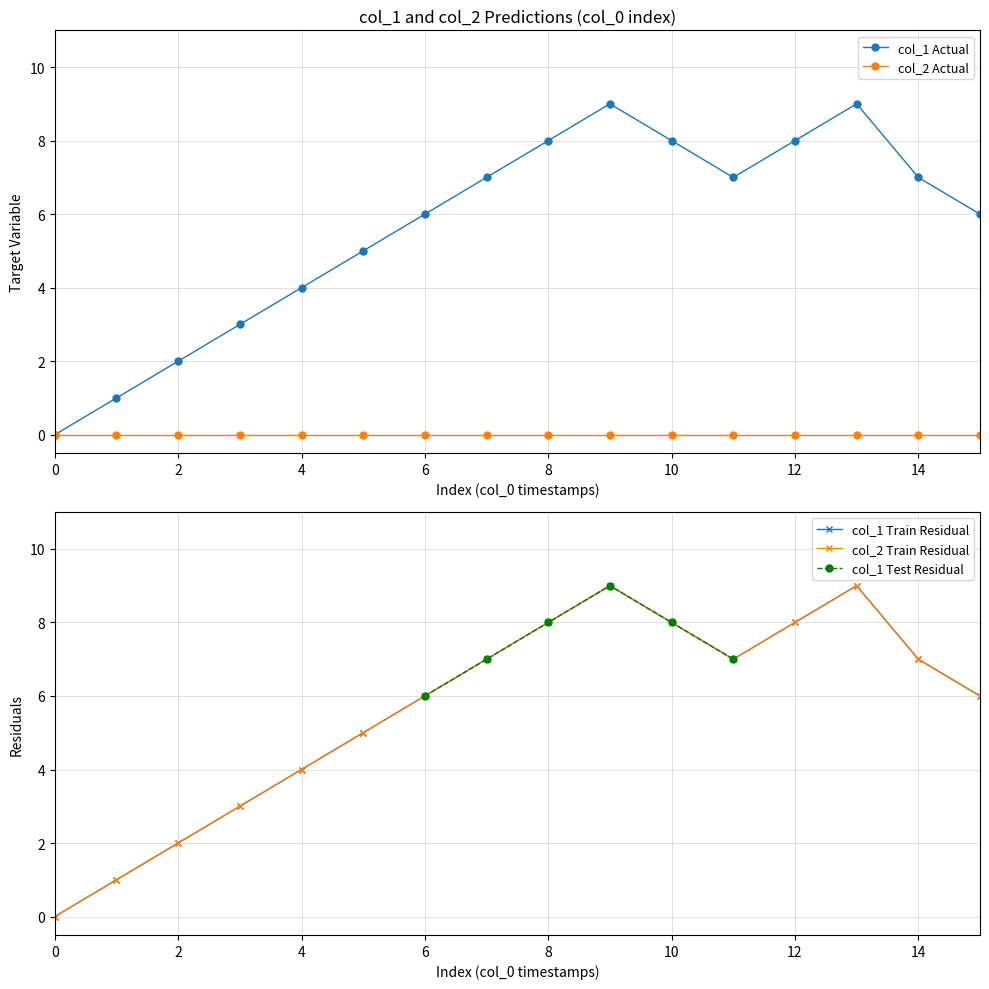

Reading right to left, list all the values displayed in this chart.

6	7	9	8	7	8	9	8	7	6	5	4	3	2	1	0